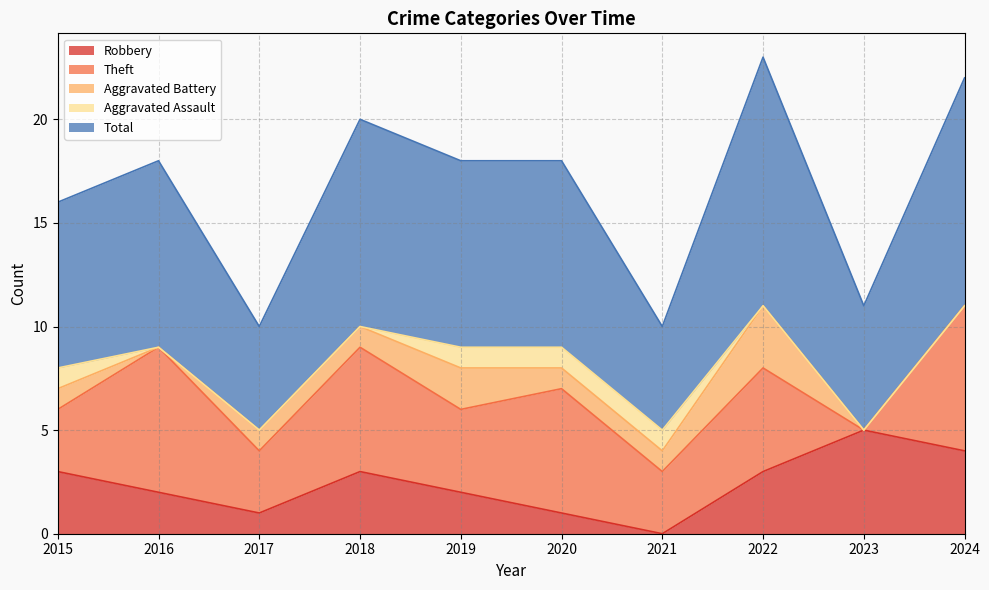

List the series in order of their peak value, lowest first.

Aggravated Assault, Aggravated Battery, Robbery, Theft, Total